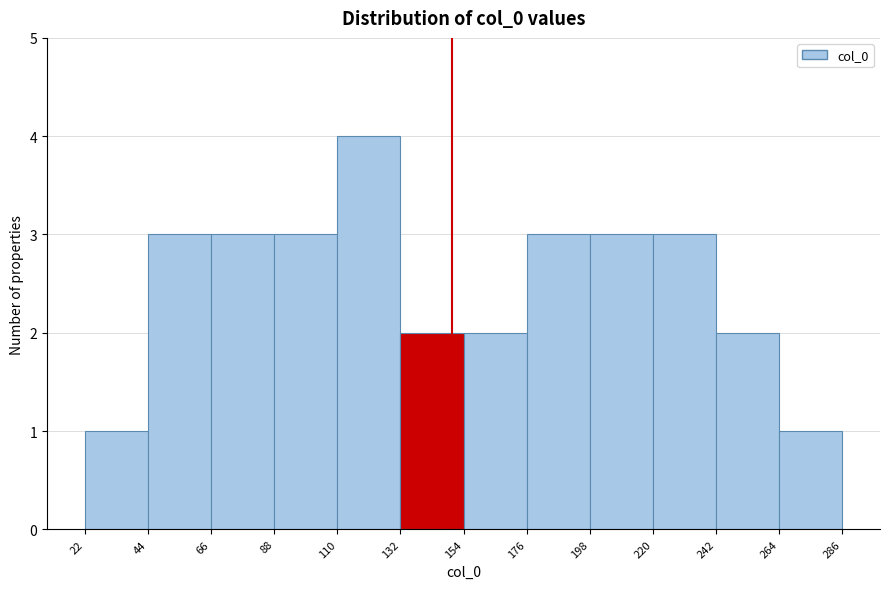

How tall is the bar that spans 22 to 44 on the x-axis? The values are not printed on the chart, so give them approximately, as read against the axis.

1